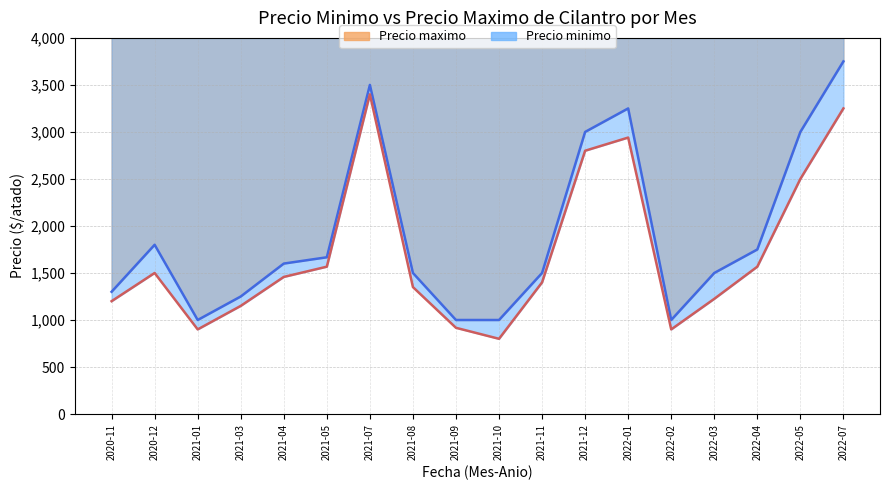

True or false: Precio minimo and Precio maximo cross at least once.

False